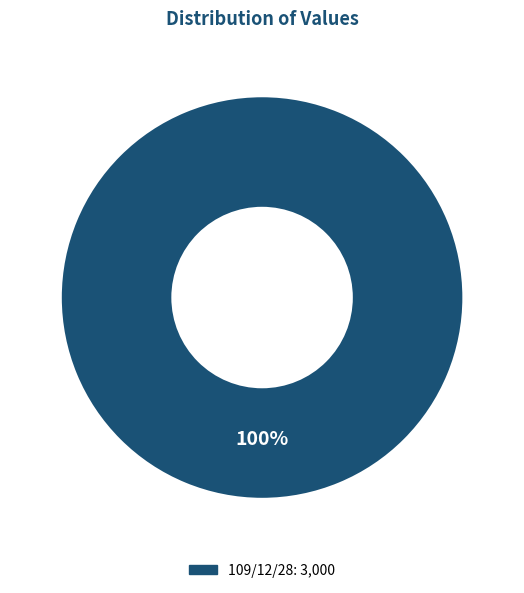

Is there any slice that represents more than half of the pie?

Yes